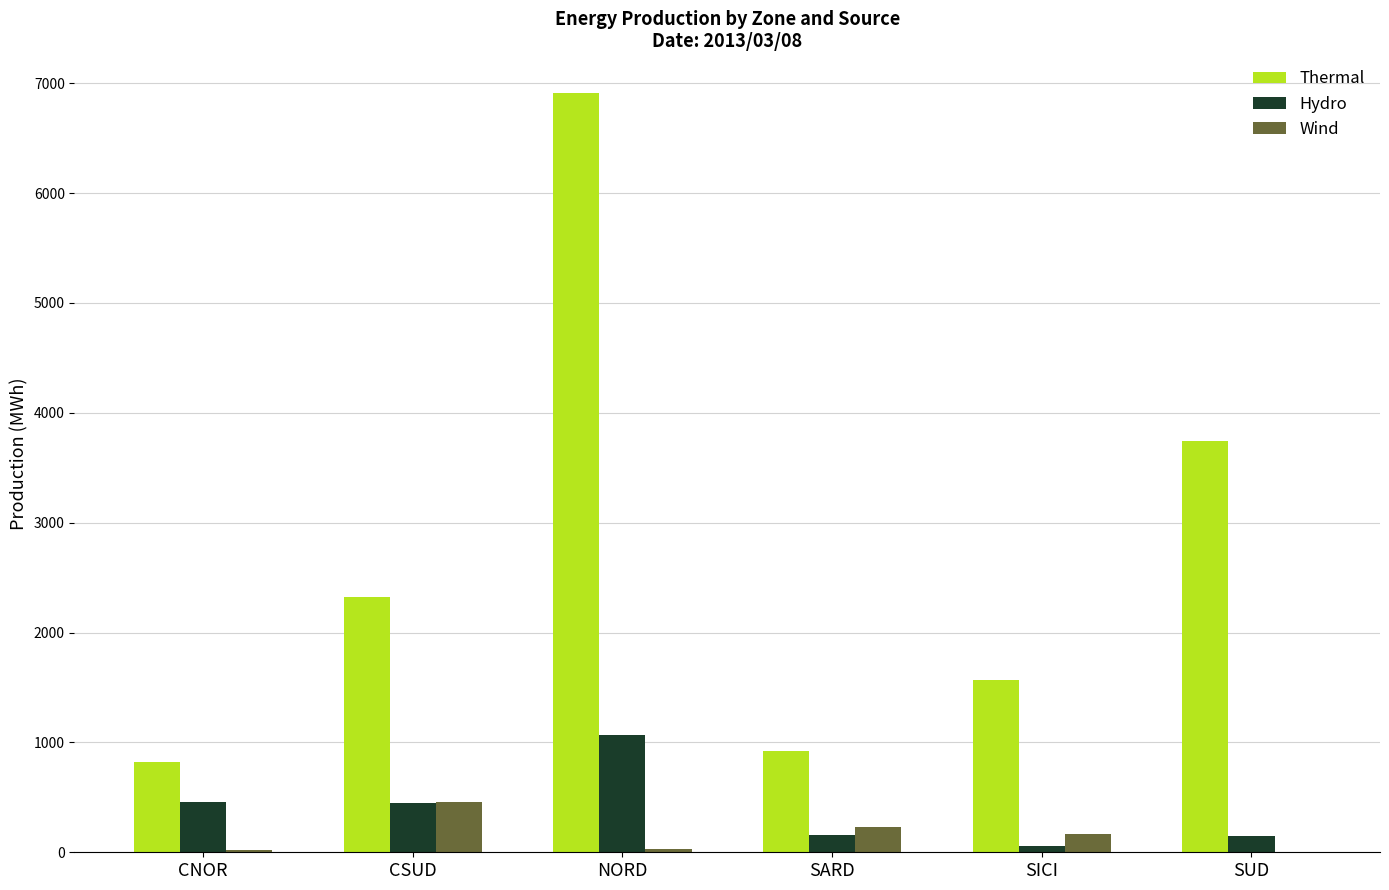

Between CNOR and SUD, which series saw the biggest shift?

Thermal